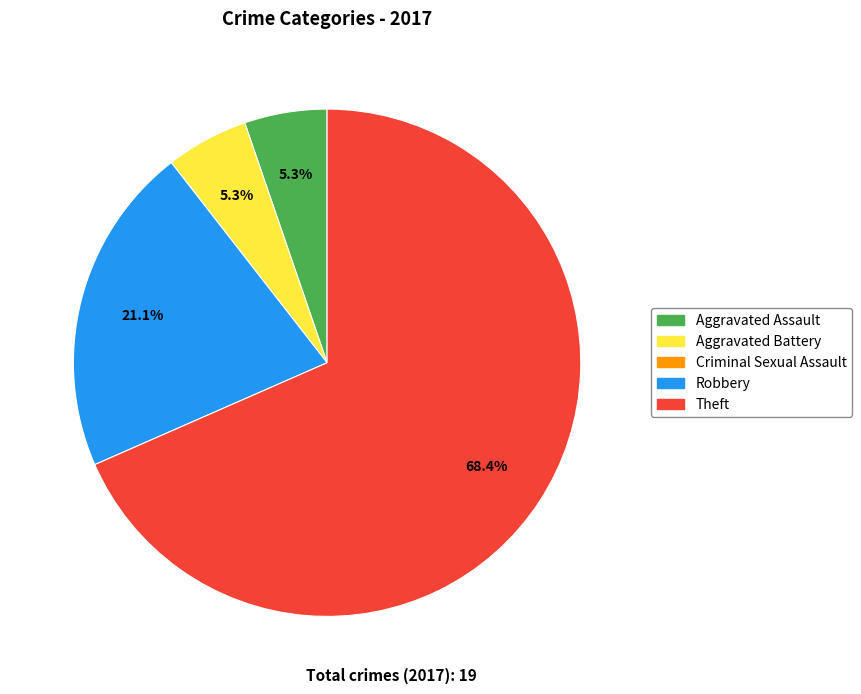

To the nearest percent, what is the difference between the largest and smallest slice percentages?

68%